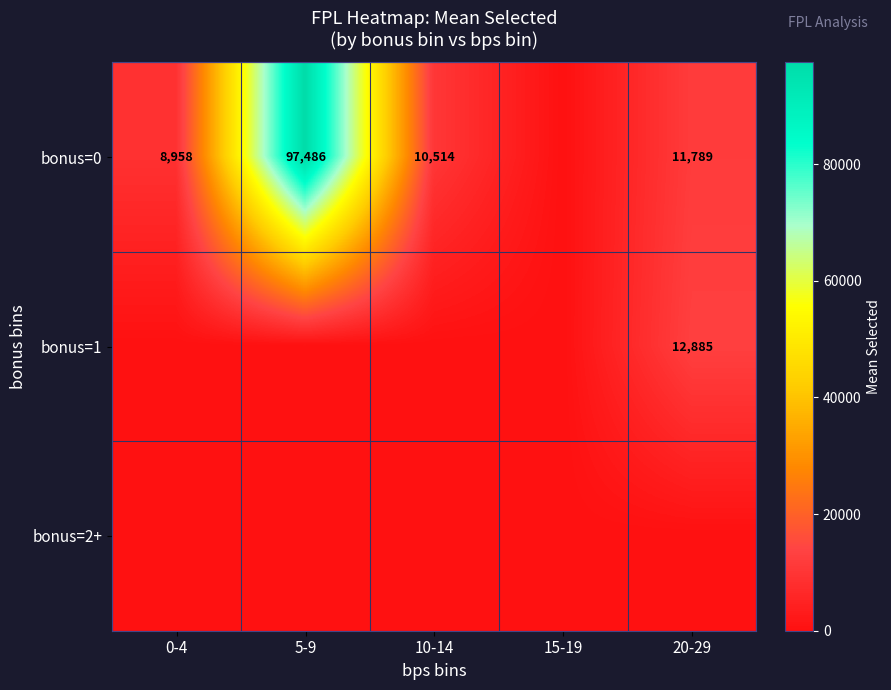

True or false: bonus=0 has a value of 11988 at 0-4.

False